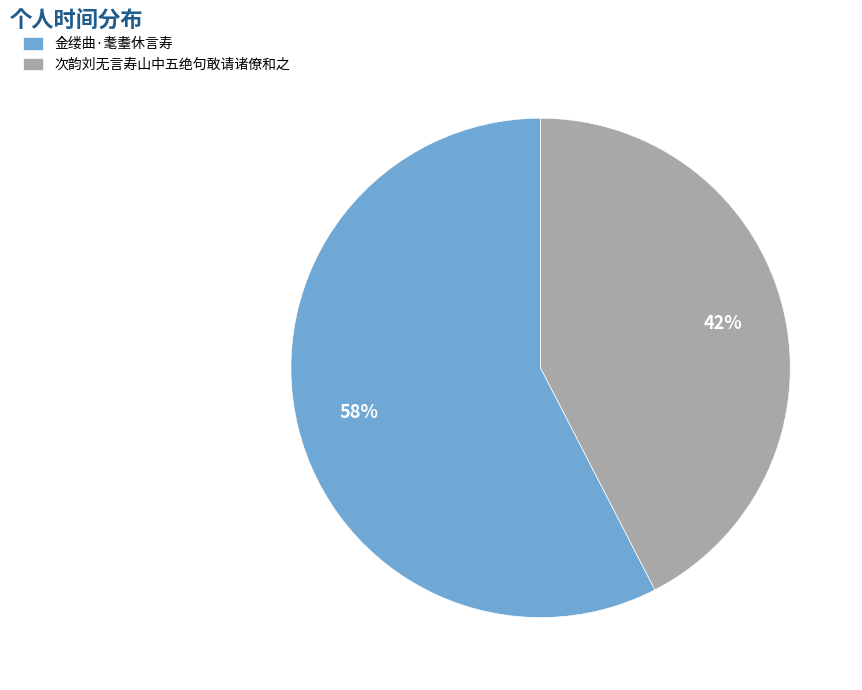

Approximately how many times larger is the value at 金缕曲·耄耋休言寿 compared to 次韵刘无言寿山中五绝句敢请诸僚和之?

1.4